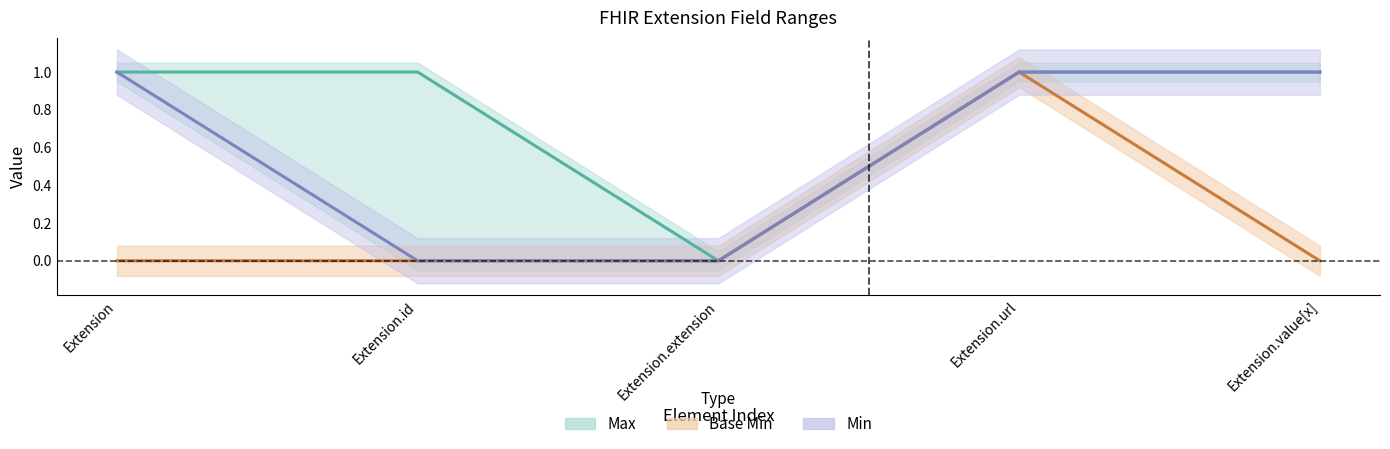

Which has a higher value, Extension.extension or Extension.url?

Extension.url